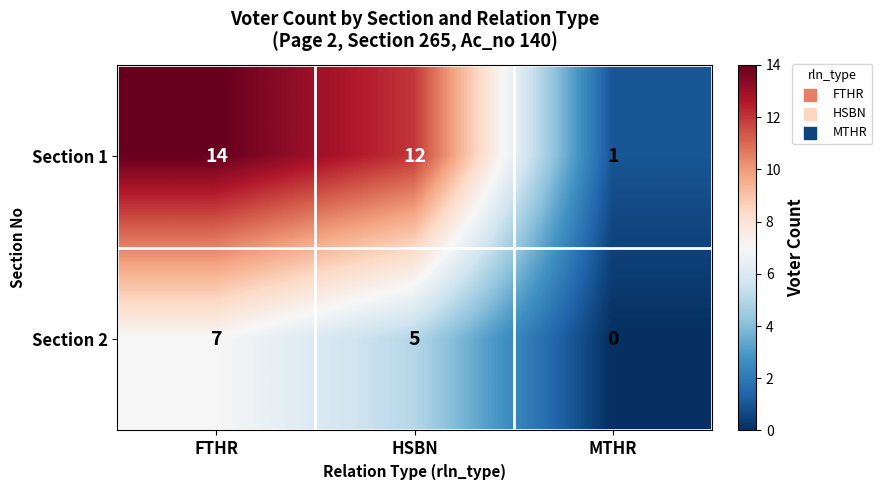

At which category is the sum across all series the highest?

FTHR